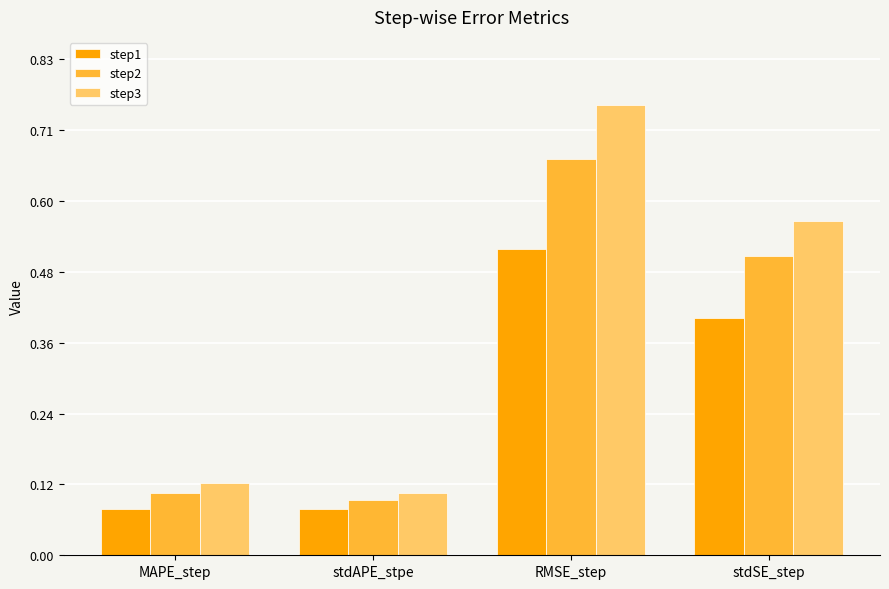

Which series has the largest range (max minus min)?

step3